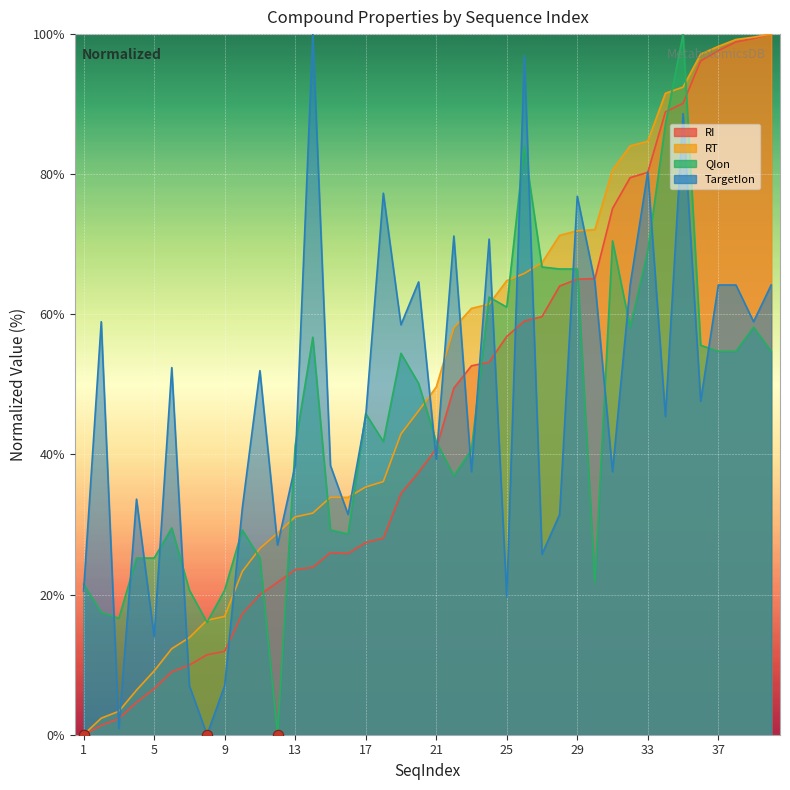

Which series contains the highest Y value?

RI